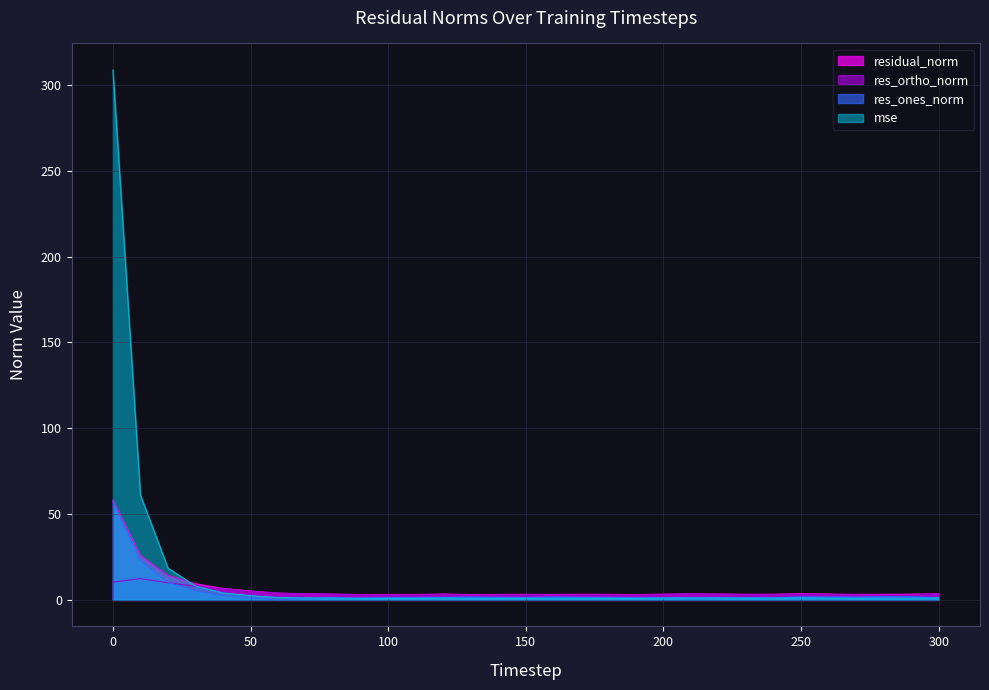

The residual_norm series shows 1.0 at 150. True or false?

False